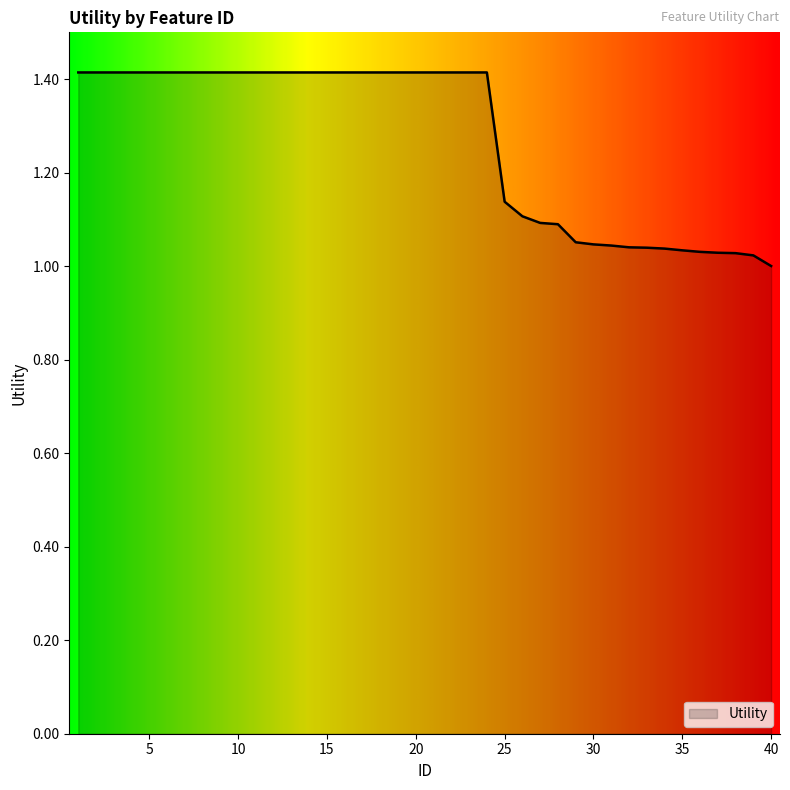

What is the sum of all values?

50.8